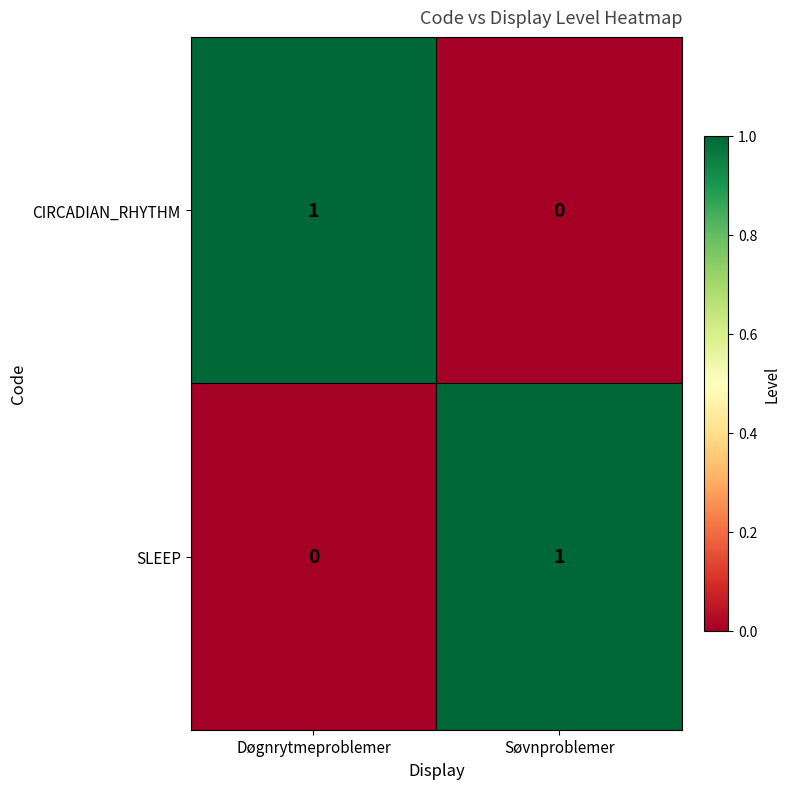

Rank the series at Døgnrytmeproblemer from highest to lowest value.

CIRCADIAN_RHYTHM, SLEEP